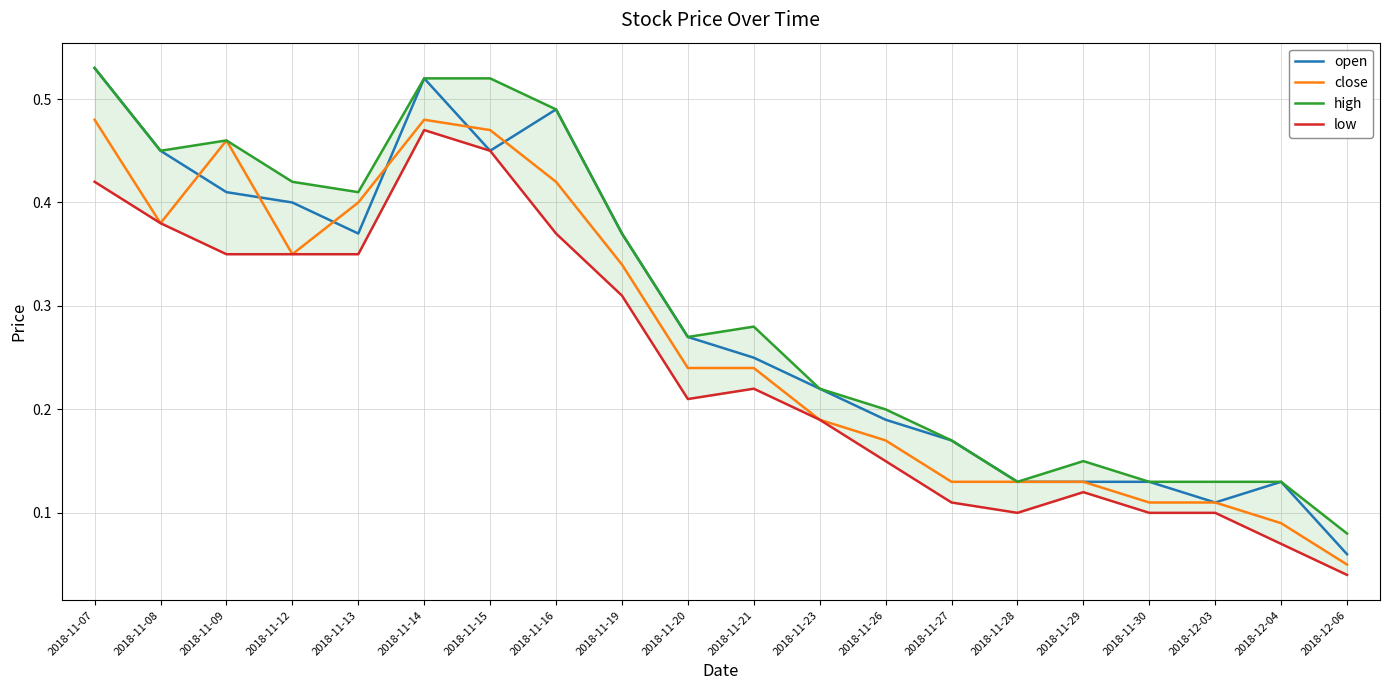

True or false: open has more than 1 points higher than both neighbors.

True